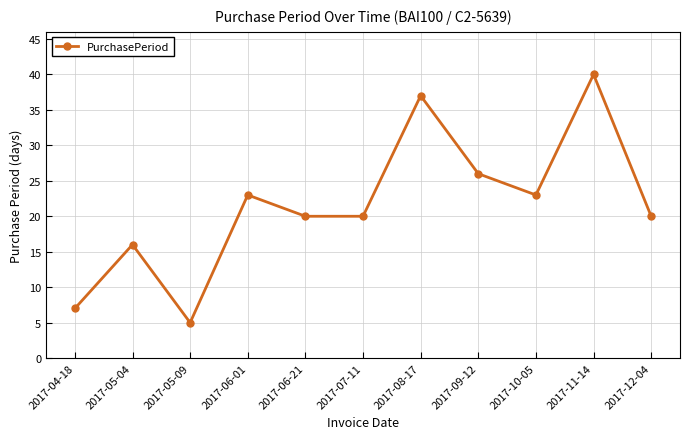

Which category has the lowest value across all series?

2017-05-09